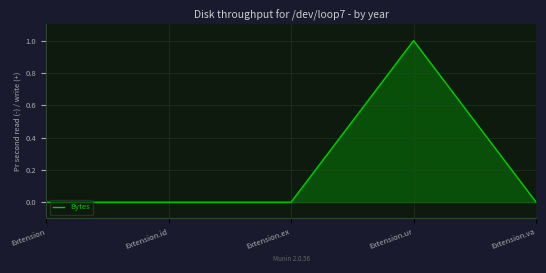

What position from the right is Extension.id?

4